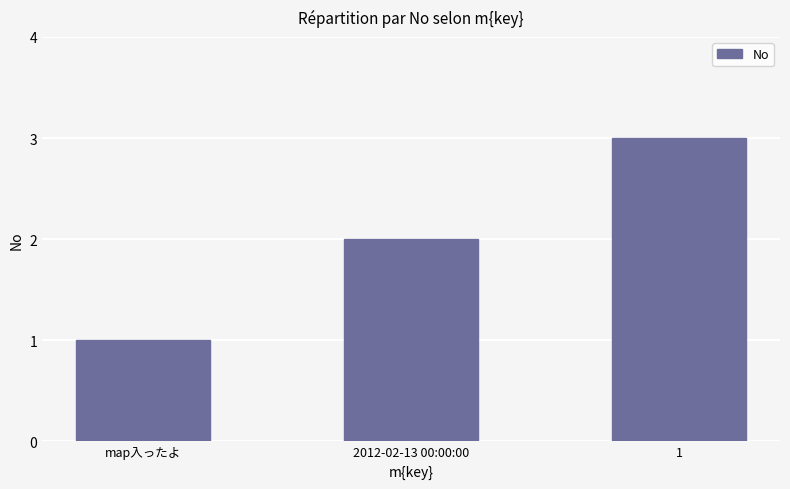

What is the value of the 3rd bar from the left?

3